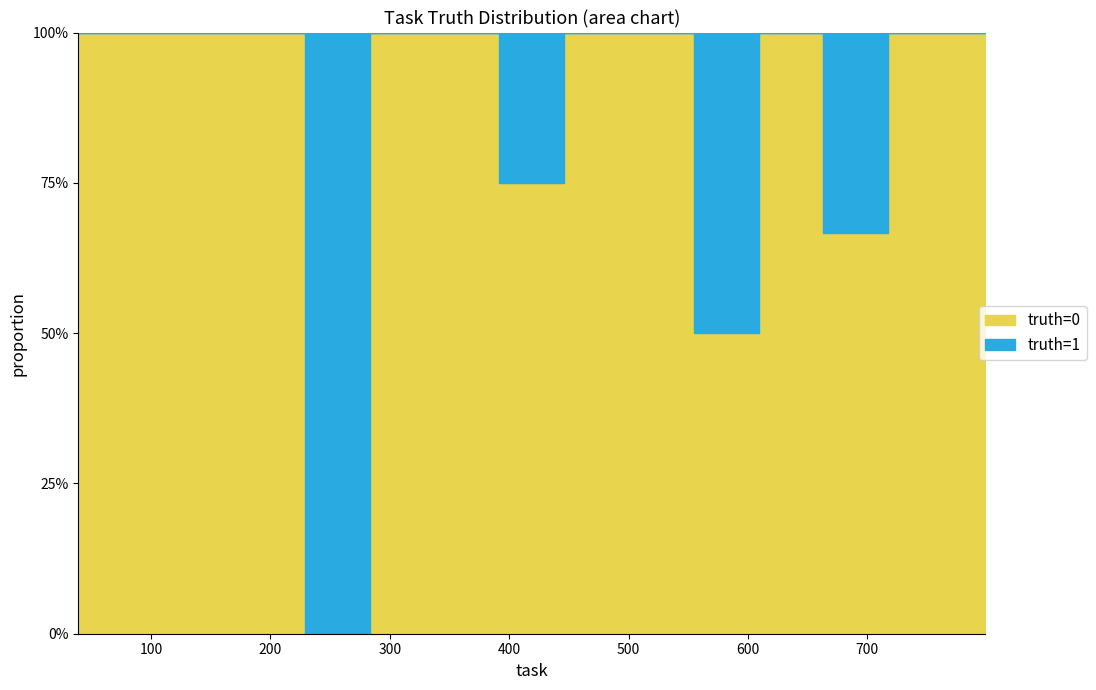

Between 210 and 347, which series saw the biggest shift?

truth=0